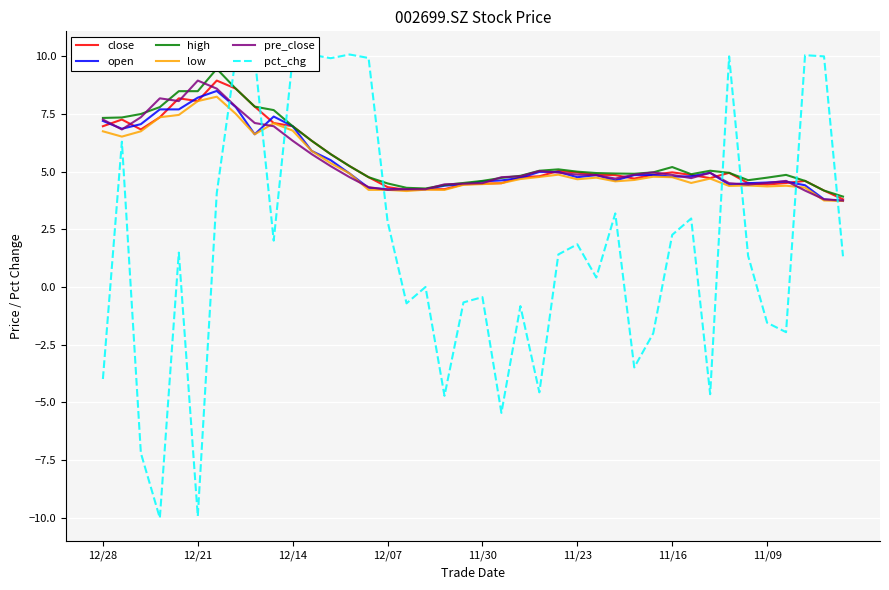

List the series in order of their peak value, highest first.

pct_chg, high, close, pre_close, open, low